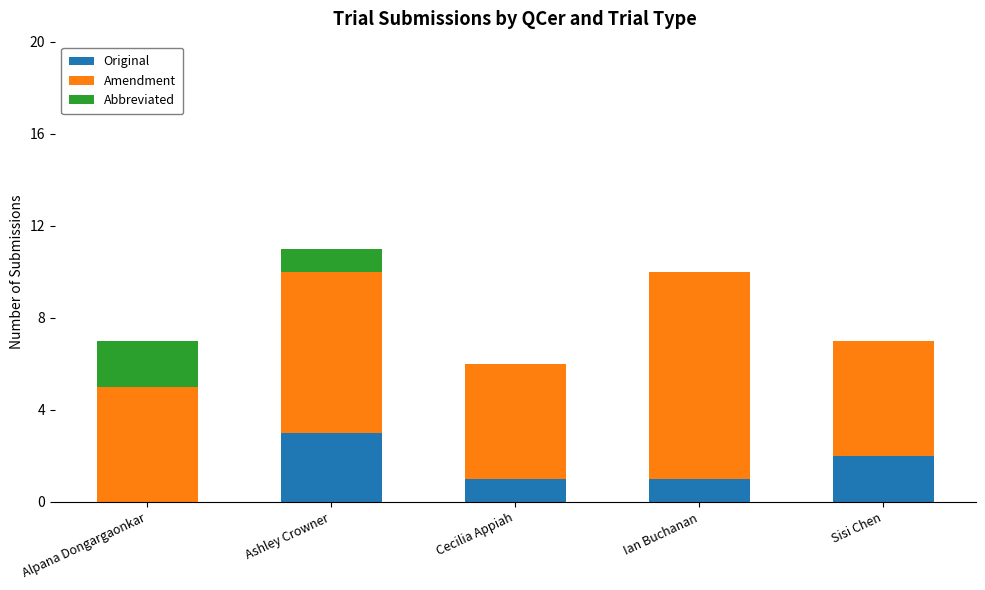

What is the total value across all series at Ashley Crowner?

11